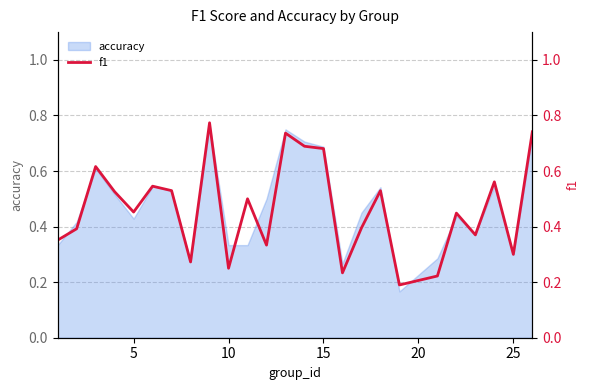

Is it true that accuracy equals 0.5 at 10?

False